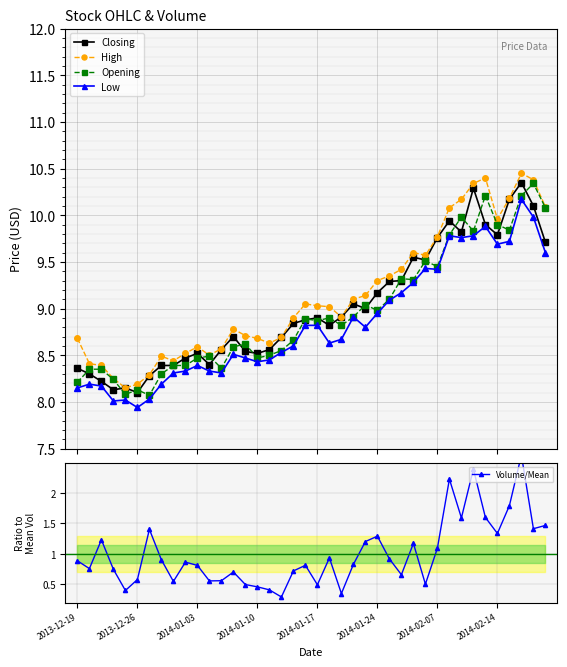

True or false: High and Low cross at least once.

False